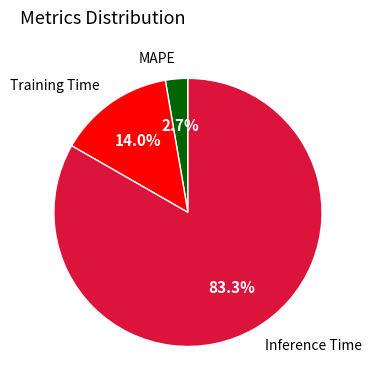

Which has a higher value, Inference Time or MAPE?

Inference Time